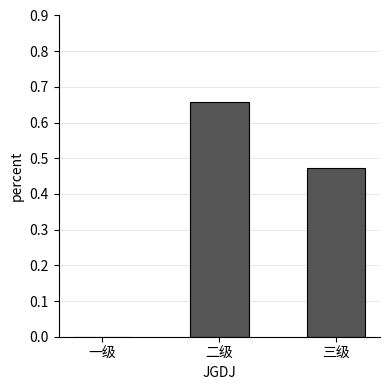

Between 二级 and 三级, which is larger?

二级